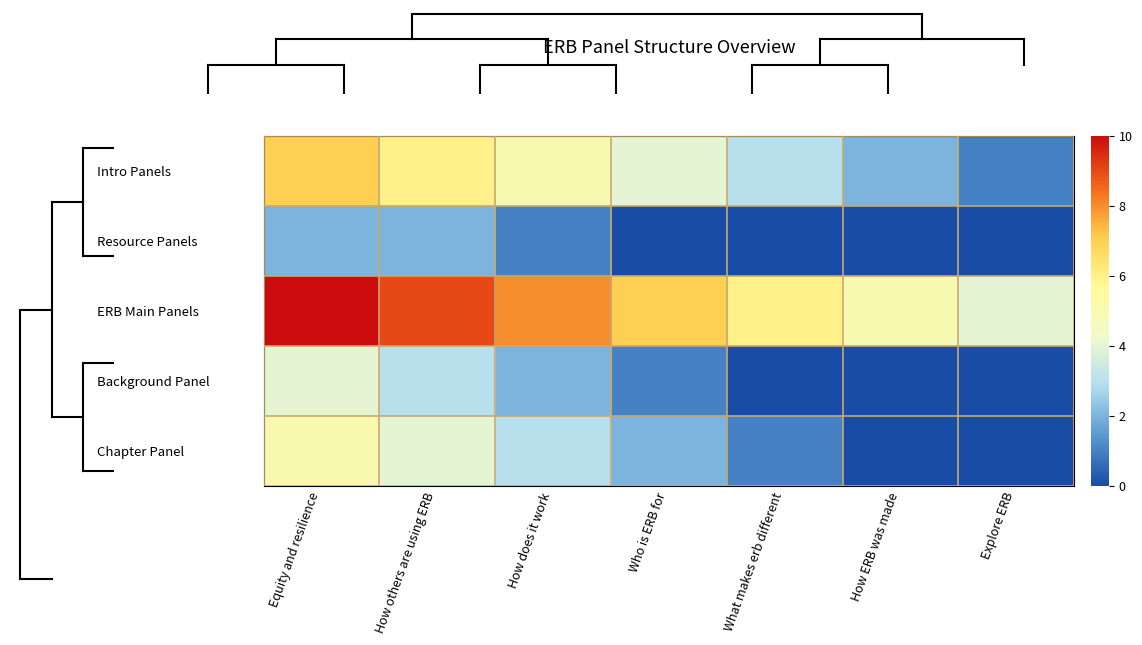

Reading left to right, extract all data points from this chart.

Intro Panels: Equity and resilience=7	How others are using ERB=6	How does it work=5	Who is ERB for=4	What makes erb different=3	How ERB was made=2	Explore ERB=1
Resource Panels: Equity and resilience=2	How others are using ERB=2	How does it work=1	Who is ERB for=0	What makes erb different=0	How ERB was made=0	Explore ERB=0
ERB Main Panels: Equity and resilience=10	How others are using ERB=9	How does it work=8	Who is ERB for=7	What makes erb different=6	How ERB was made=5	Explore ERB=4
Background Panel: Equity and resilience=4	How others are using ERB=3	How does it work=2	Who is ERB for=1	What makes erb different=0	How ERB was made=0	Explore ERB=0
Chapter Panel: Equity and resilience=5	How others are using ERB=4	How does it work=3	Who is ERB for=2	What makes erb different=1	How ERB was made=0	Explore ERB=0